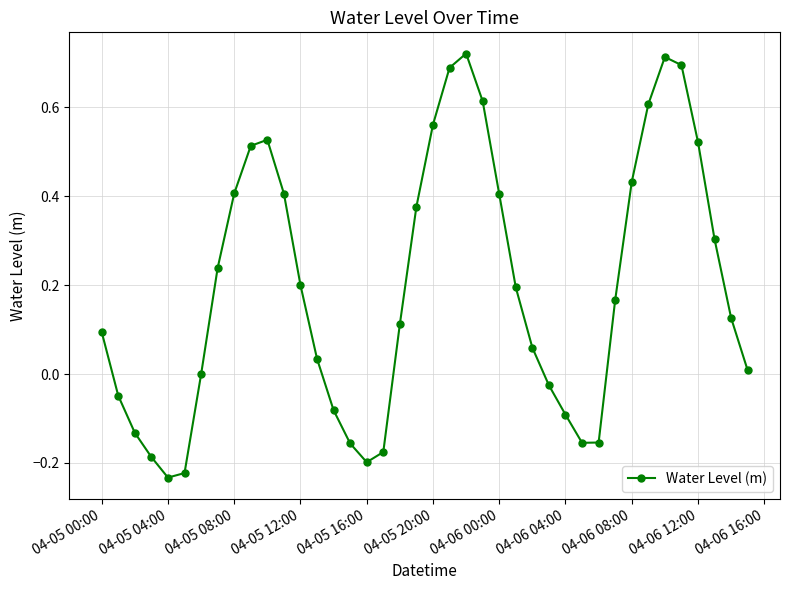

How many interior local valleys (lower than both neighbors) does the data have?

3